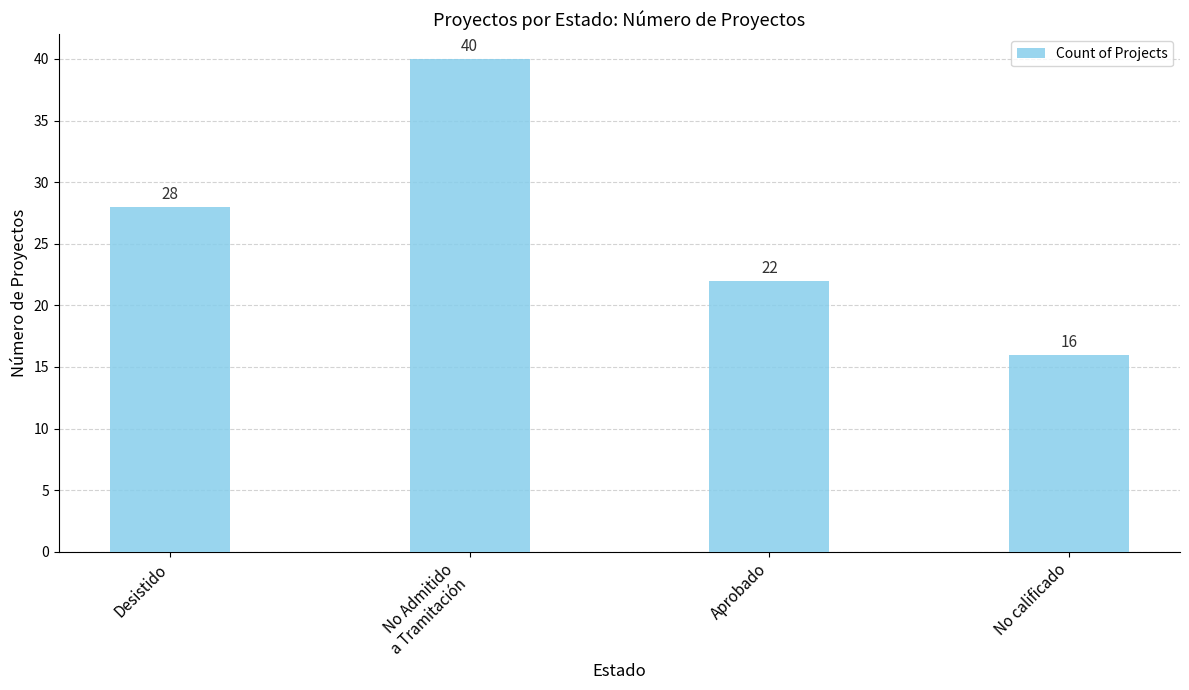

Rank the categories by value from lowest to highest.

No calificado, Aprobado, Desistido, No Admitido
a Tramitación